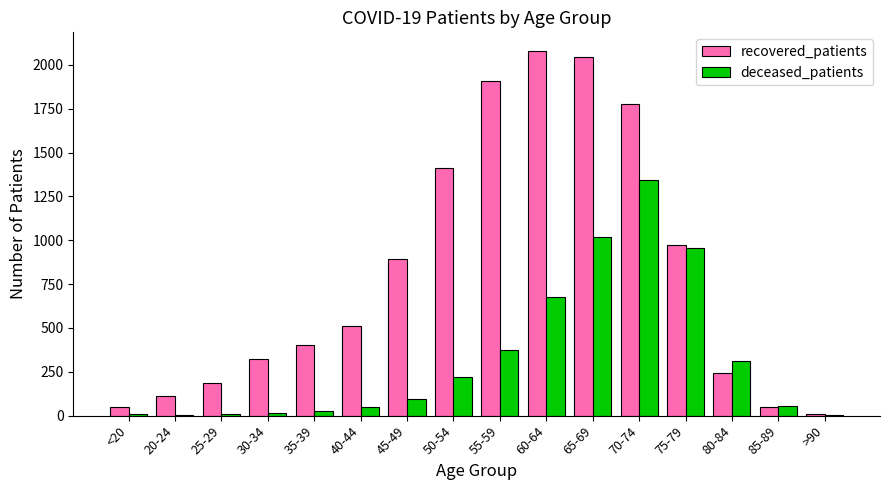

Which series has the largest range (max minus min)?

recovered_patients